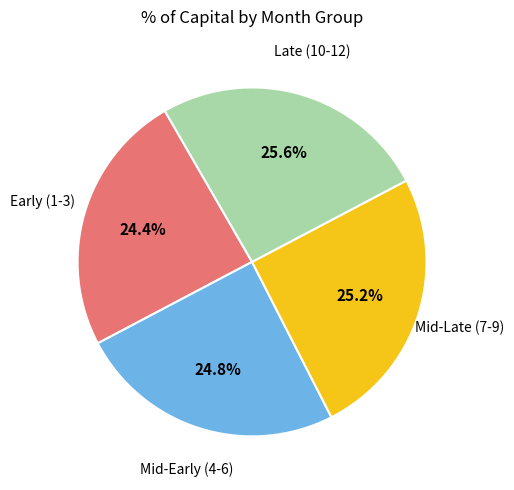

Is there any slice that represents more than half of the pie?

No